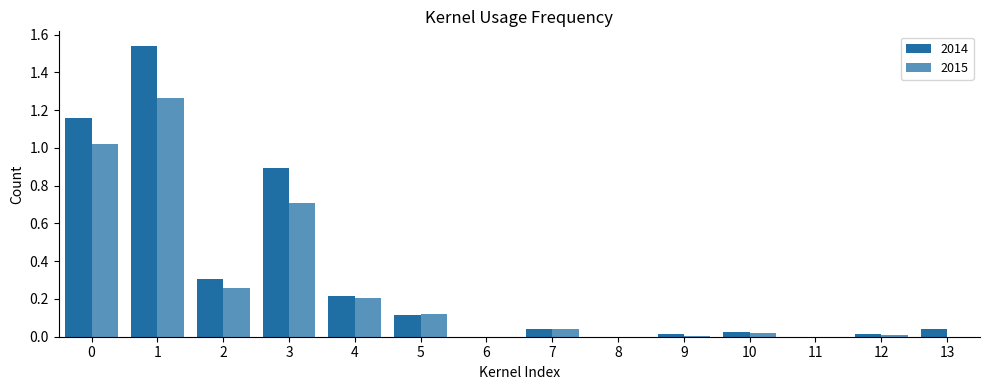

List the series in order of their peak value, highest first.

2014, 2015